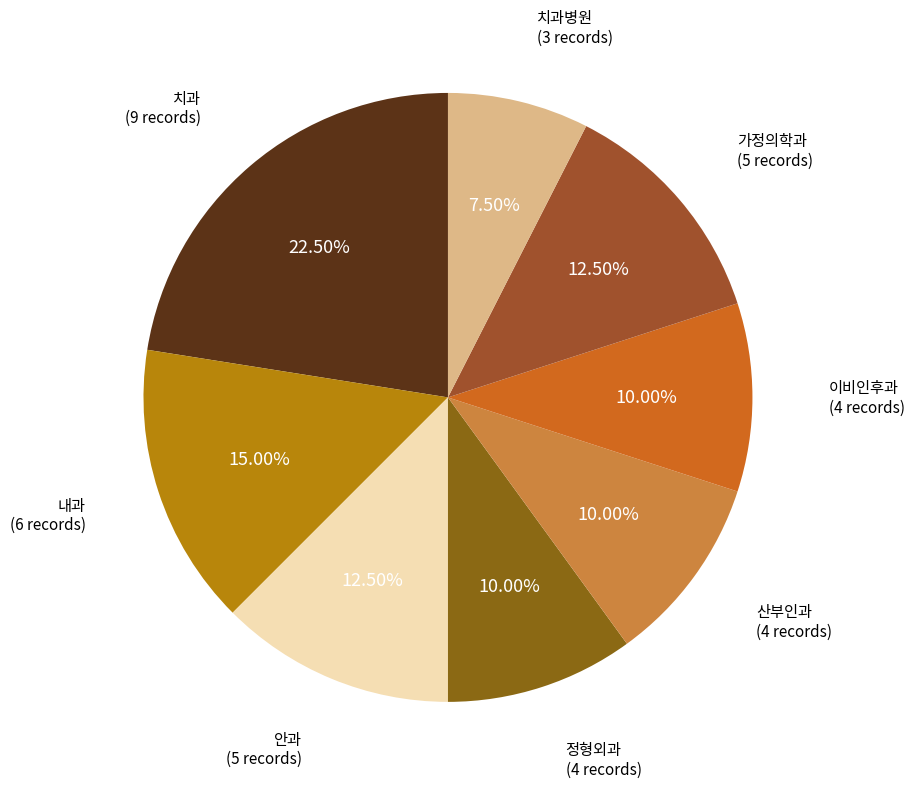

What is the smallest slice in the pie chart?

치과병원